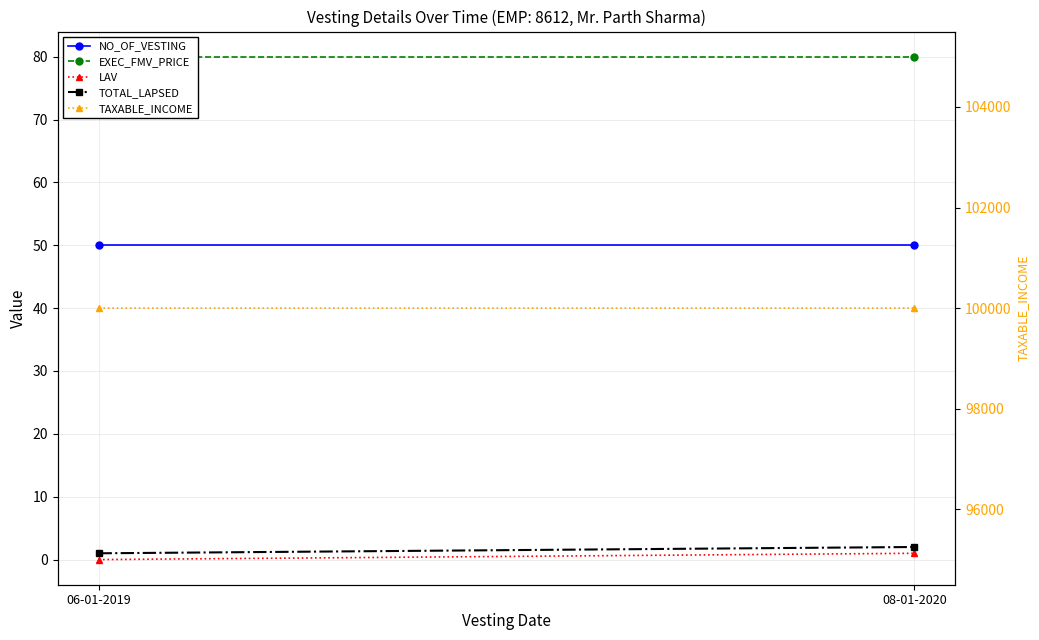

Reading right to left, what are all the values shown in this chart?

NO_OF_VESTING: 50	50
EXEC_FMV_PRICE: 80	80
LAV: 1	0
TOTAL_LAPSED: 2	1
TAXABLE_INCOME: 100000	100000